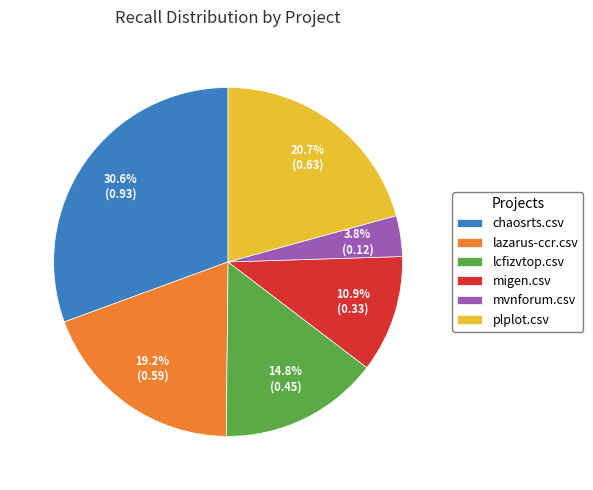

What percentage do plplot.csv and migen.csv together represent?

31.6%